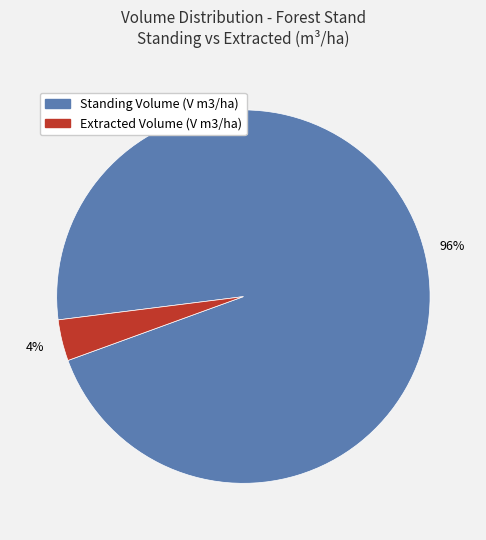

To the nearest percent, what is the average slice percentage?

50%